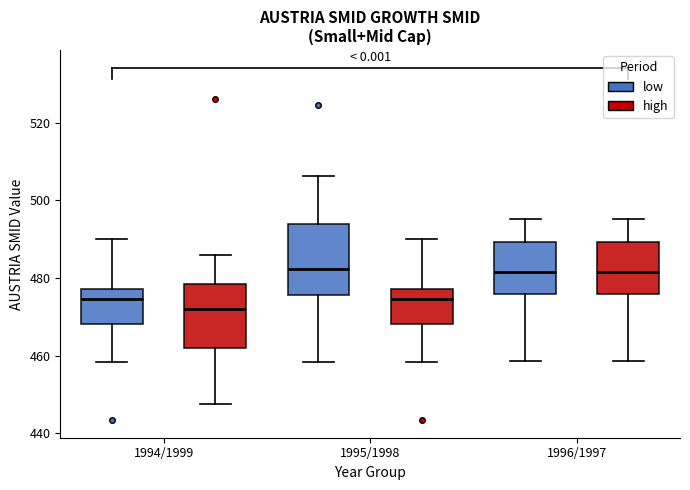

Reading left to right, transcribe this box plot: for each box, give where its median line is, the range the box spans, and where its two whiskers end, as read against the y-axis. The values are not printed on the chart, so give them approximately, as read against the axis.

1994/1999 (low): median 474, box 468 to 478, whiskers 458 to 490
1994/1999 (high): median 472, box 462 to 478, whiskers 448 to 486
1995/1998 (low): median 482, box 476 to 494, whiskers 458 to 506
1995/1998 (high): median 474, box 468 to 478, whiskers 458 to 490
1996/1997 (low): median 482, box 476 to 490, whiskers 458 to 496
1996/1997 (high): median 482, box 476 to 490, whiskers 458 to 496